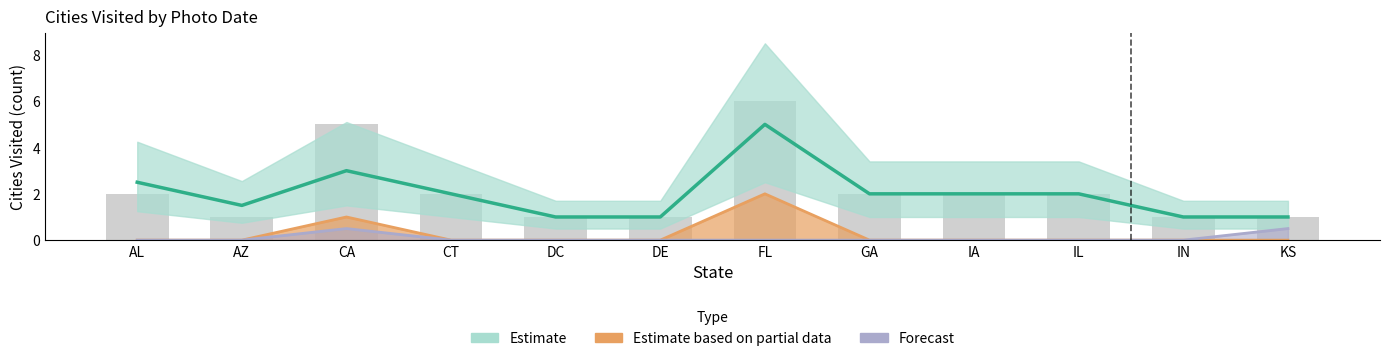

Does the chart contain stacked bars?

No